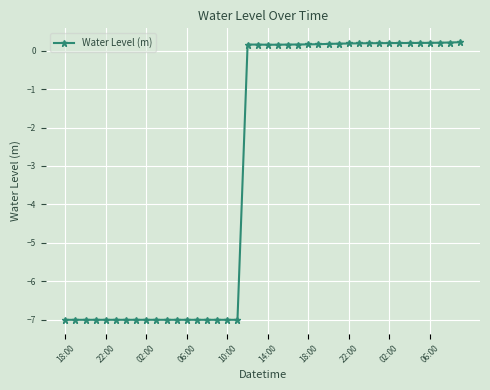

How many data points are less than 0?

18